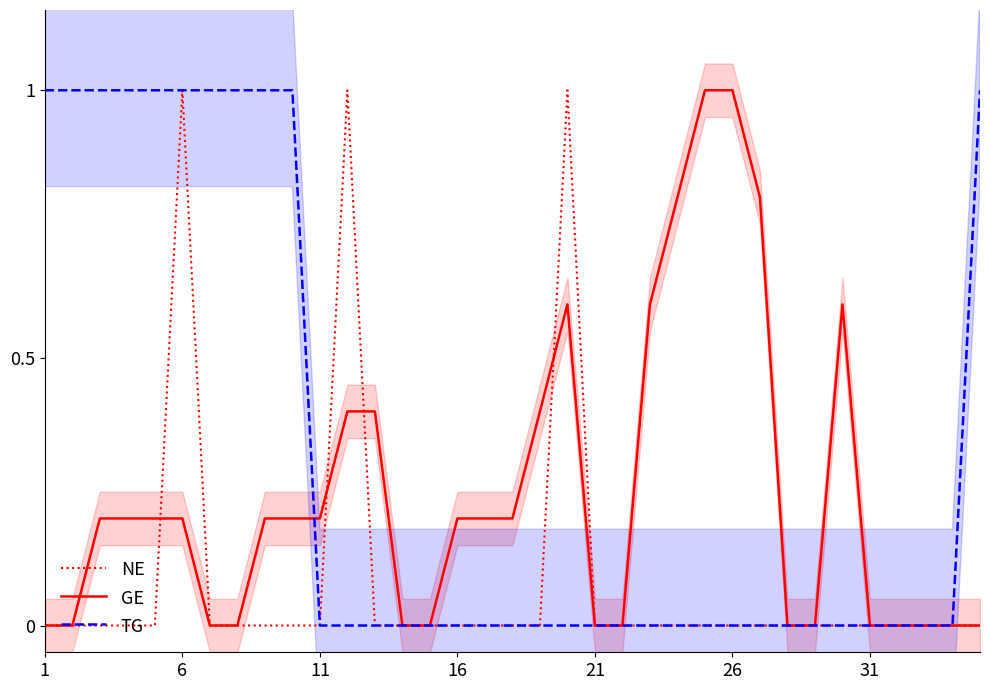

Reading left to right, extract all data points from this chart.

NE: 0.0	0.0	0.0	0.0	0.0	1.0	0.0	0.0	0.0	0.0	0.0	1.0	0.0	0.0	0.0	0.0	0.0	0.0	0.0	1.0	0.0	0.0	0.0	0.0	0.0	0.0	0.0	0.0	0.0	0.0	0.0	0.0	0.0	0.0	0.0
GE: 0.0	0.0	0.2	0.2	0.2	0.2	0.0	0.0	0.2	0.2	0.2	0.4	0.4	0.0	0.0	0.2	0.2	0.2	0.4	0.6	0.0	0.0	0.6	0.8	1.0	1.0	0.8	0.0	0.0	0.6	0.0	0.0	0.0	0.0	0.0
TG: 1.0	1.0	1.0	1.0	1.0	1.0	1.0	1.0	1.0	1.0	0.0	0.0	0.0	0.0	0.0	0.0	0.0	0.0	0.0	0.0	0.0	0.0	0.0	0.0	0.0	0.0	0.0	0.0	0.0	0.0	0.0	0.0	0.0	0.0	1.0